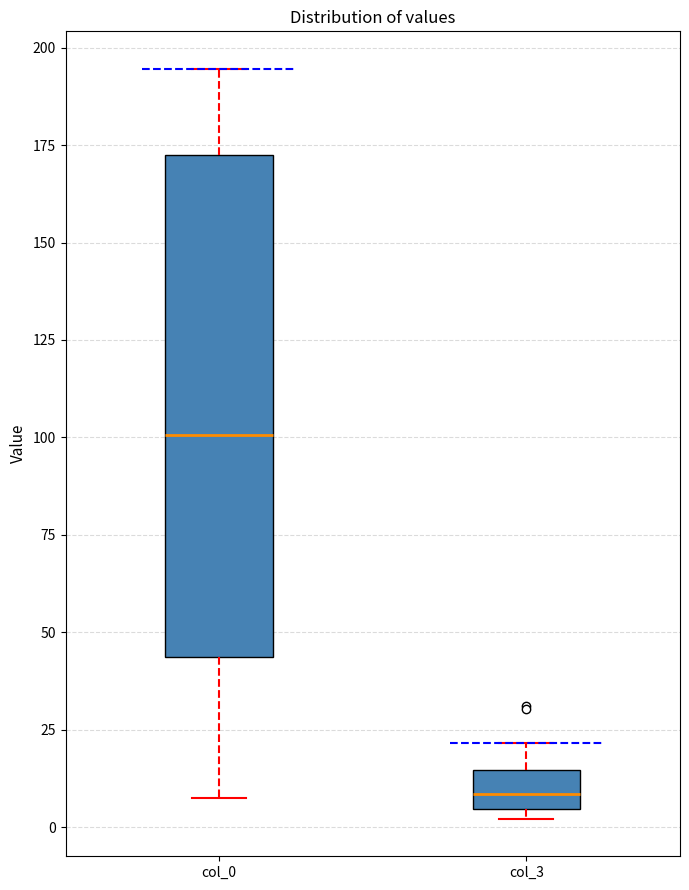

Reading left to right, transcribe this box plot: for each box, give where its median line is, the range the box spans, and where its two whiskers end, as read against the y-axis. The values are not printed on the chart, so give them approximately, as read against the axis.

col_0: median 100, box 45 to 175, whiskers 5 to 195
col_3: median 10, box 5 to 15, whiskers 0 to 20